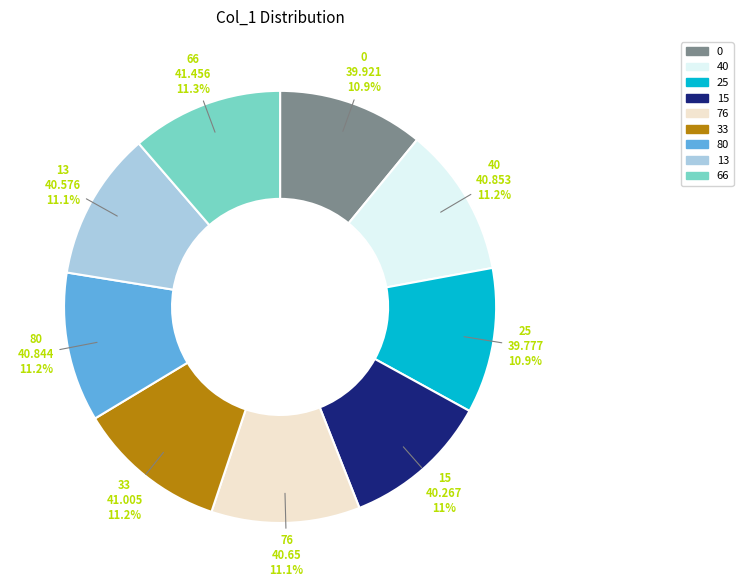

Does 66 represent more than half of the total?

No